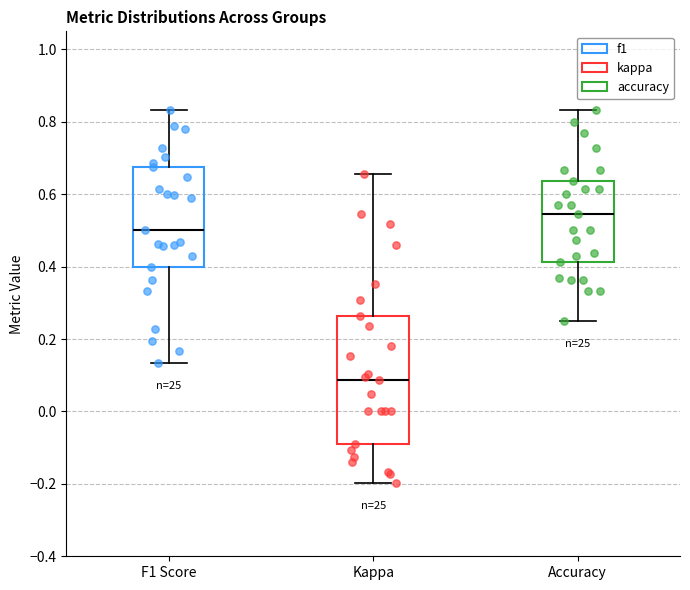

Which box is the tallest, from its lower edge to its upper edge?

Kappa